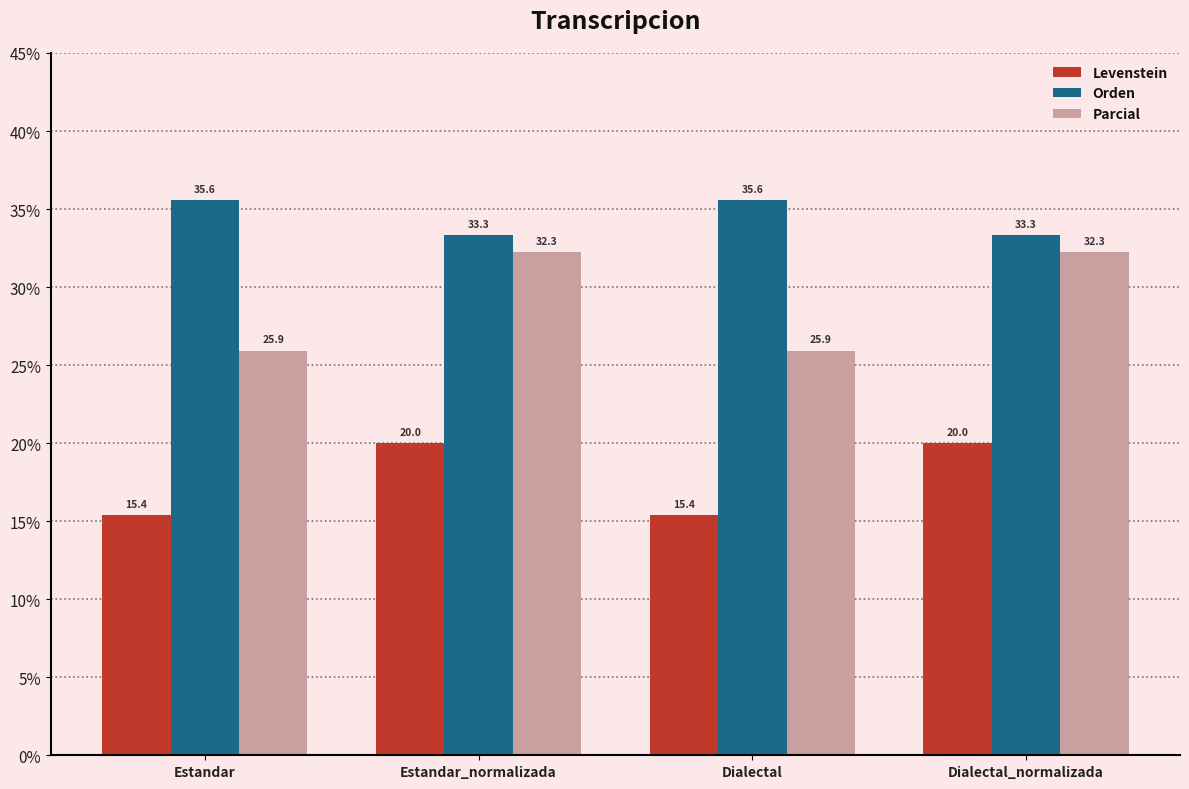

The value of Orden at Estandar_normalizada is 33.3. True or false?

True